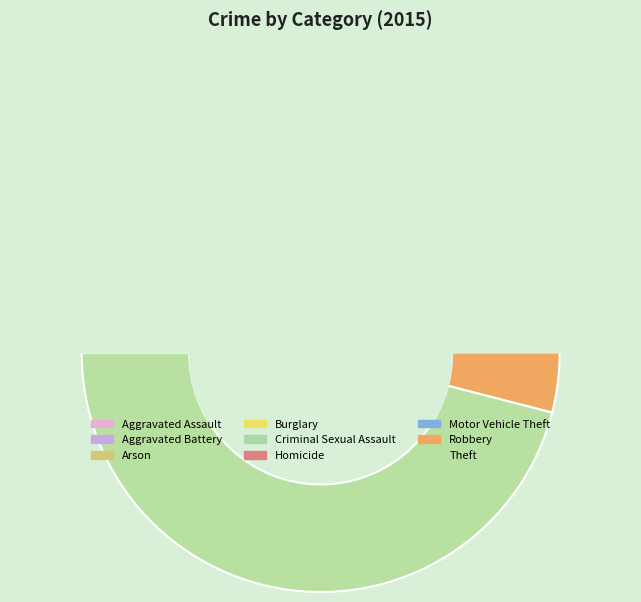

Count the number of slices in the pie.

9